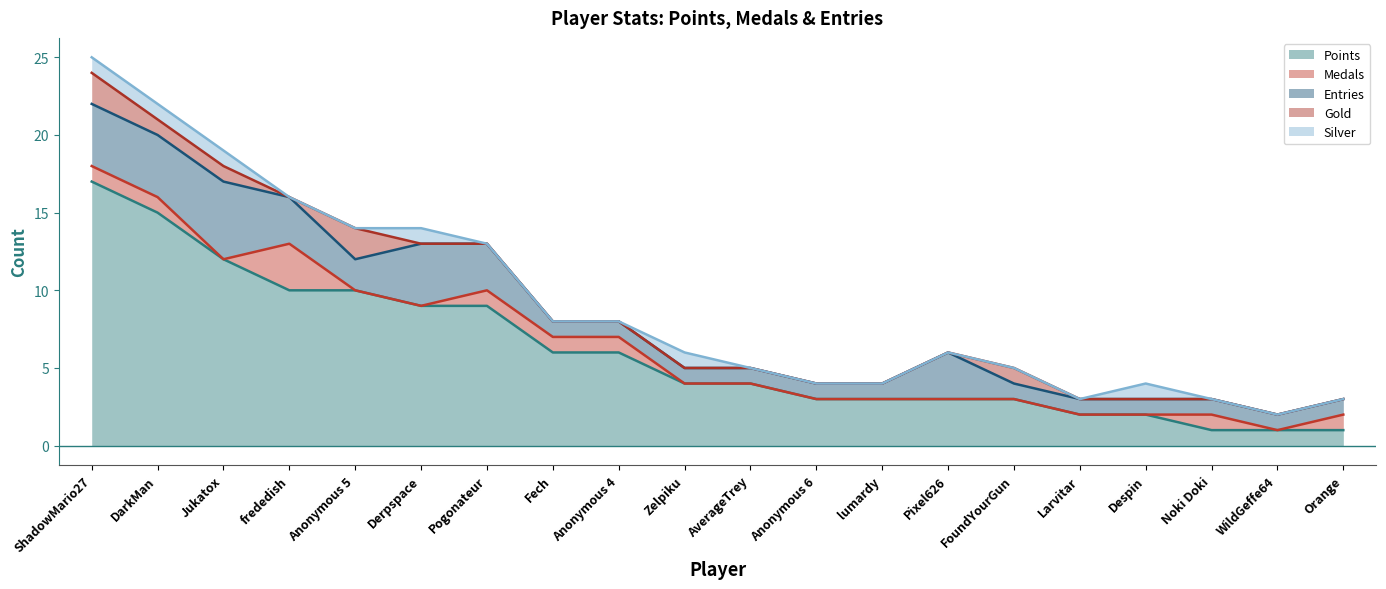

Does the chart have visible grid lines?

No